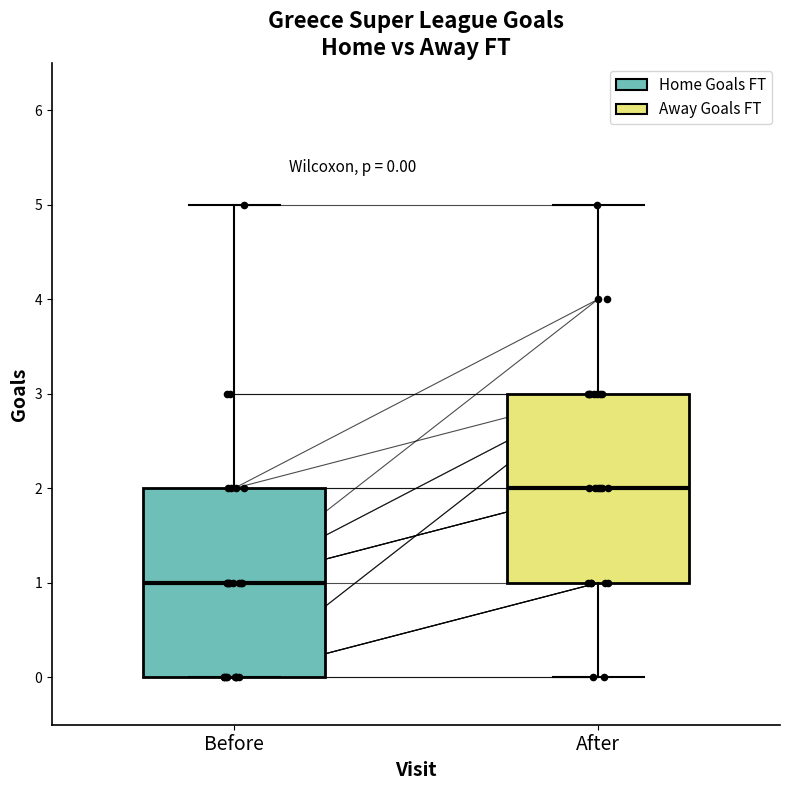

Which box has the highest median line?

After